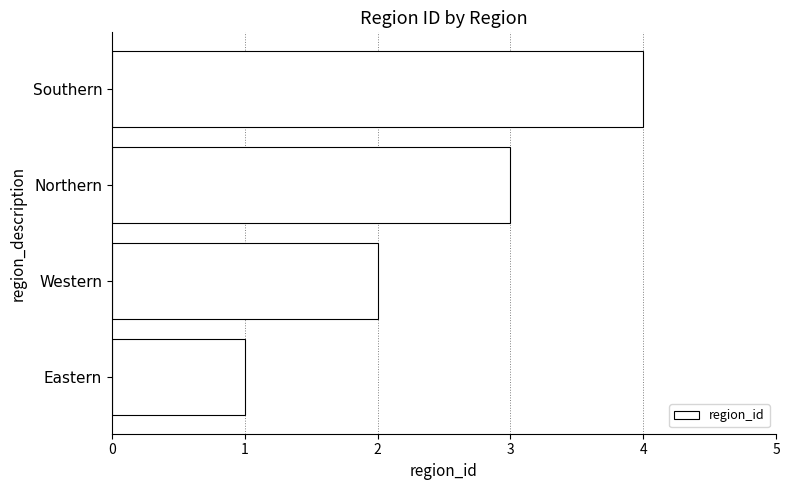

The value at Northern is 3. True or false?

True